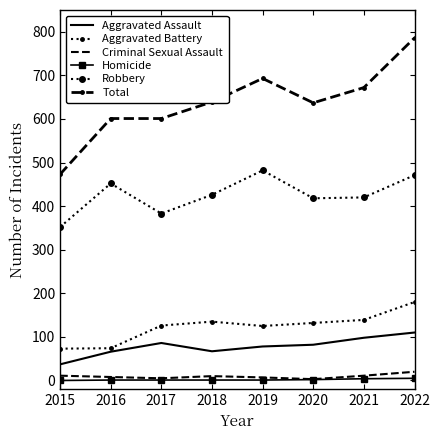

At which label does Criminal Sexual Assault first exceed 10?

2015